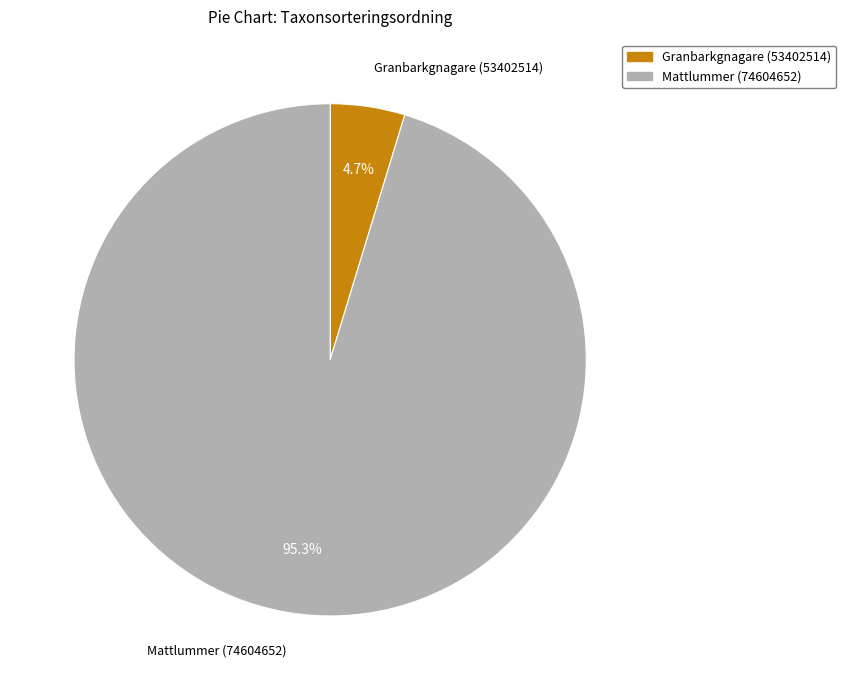

What percentage is the Granbarkgnagare (53402514) slice, to the nearest percent?

5%